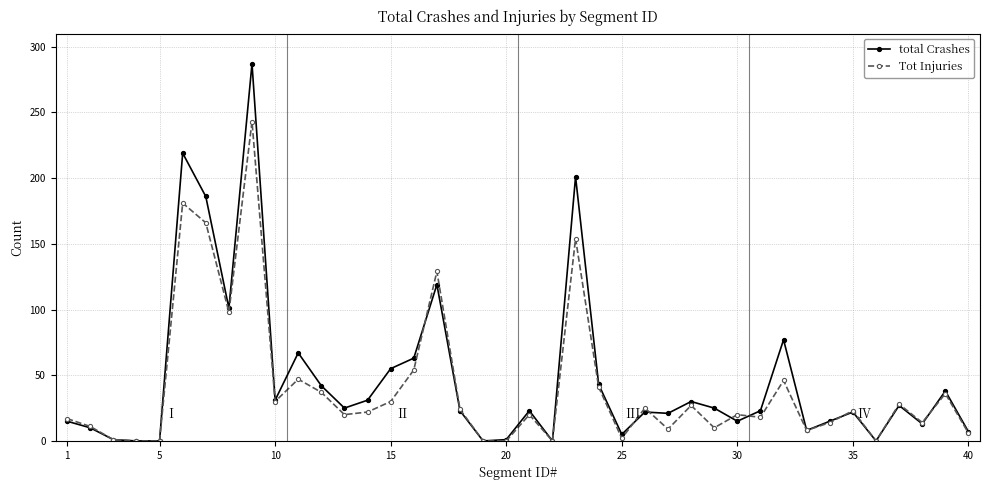

True or false: Tot Injuries has more than 2 interior local peaks.

True